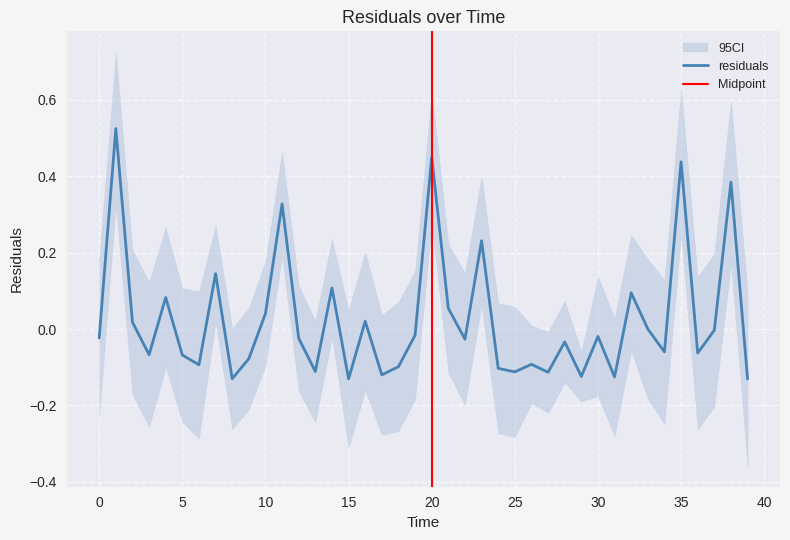

True or false: the data shows 0.7 at 20.

False